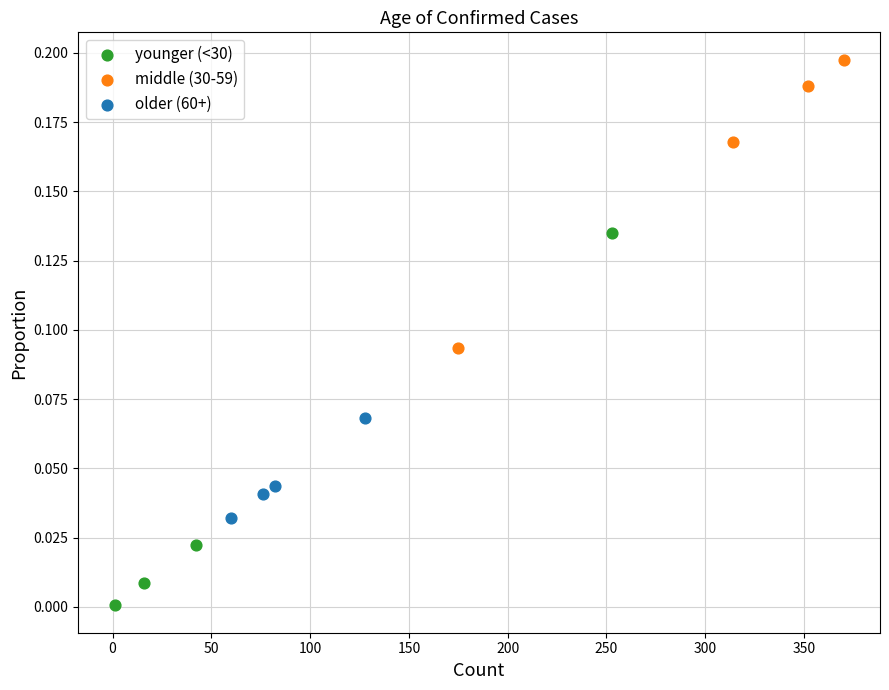

Which series has the largest Y range (max minus min)?

younger (<30)